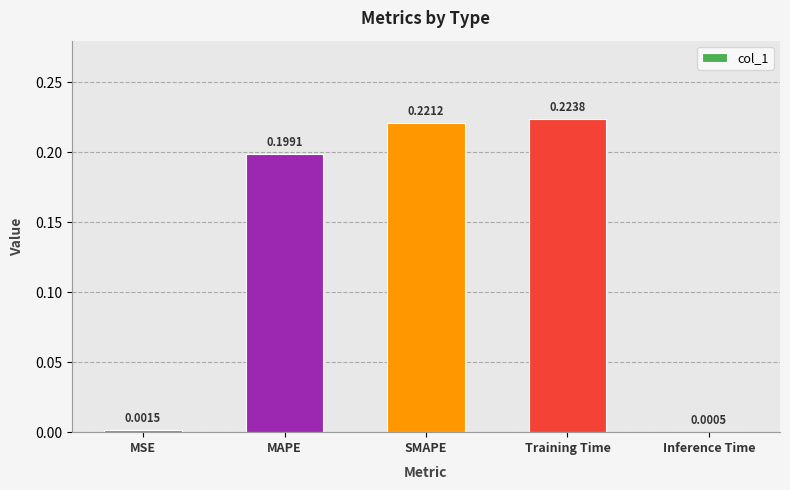

Which category has the highest value across all series?

Training Time